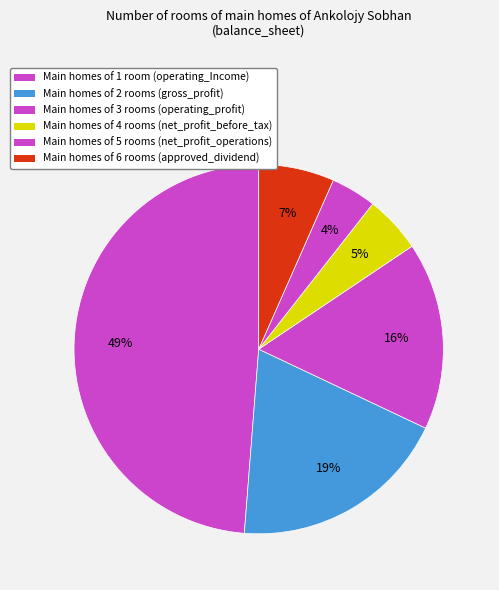

Count the number of slices in the pie.

6